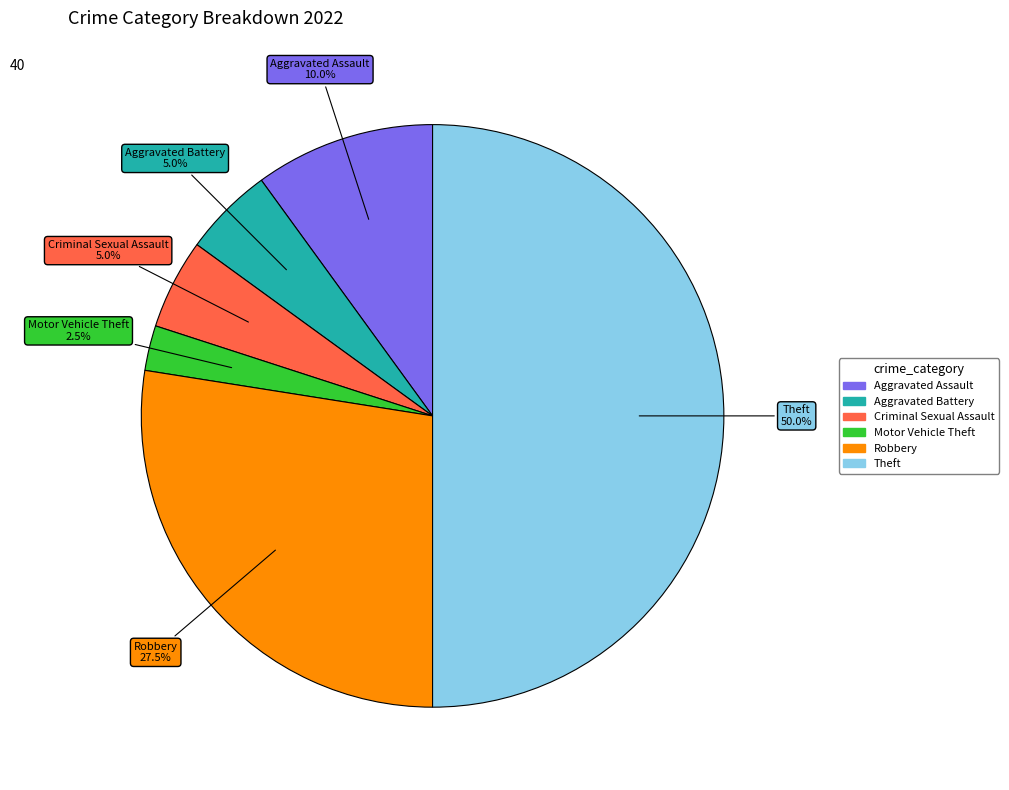

How much of the chart is everything except Motor Vehicle Theft?

97.5%